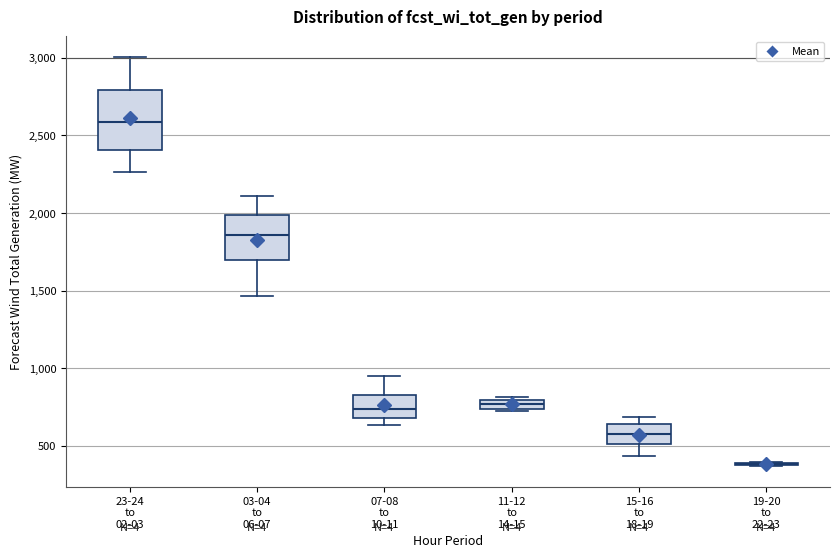

Where does the lower whisker of the box for 03-04 to 06-07 end on the y-axis? The values are not printed on the chart, so give them approximately, as read against the axis.

1450